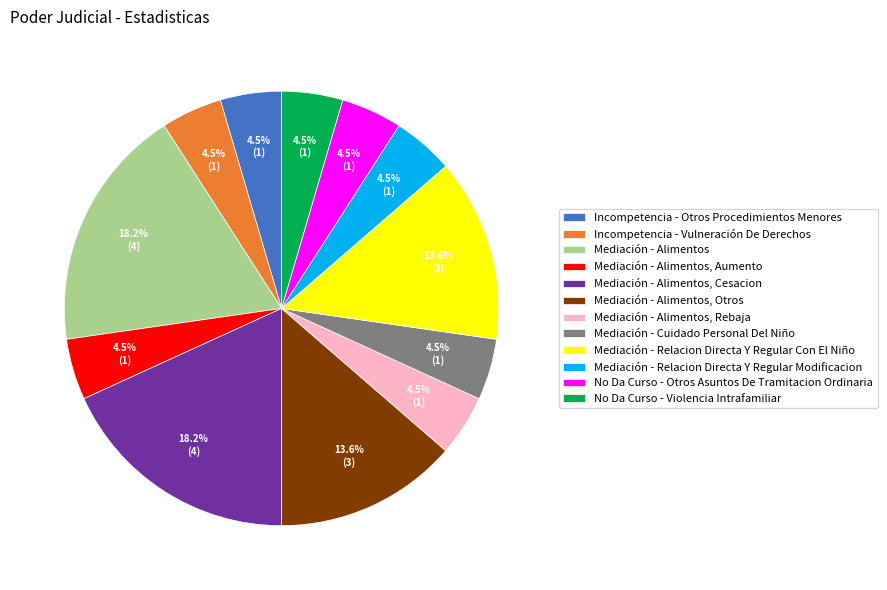

To the nearest percent, what is the combined percentage of Mediación - Alimentos, Cesacion and Mediación - Alimentos, Otros?

32%